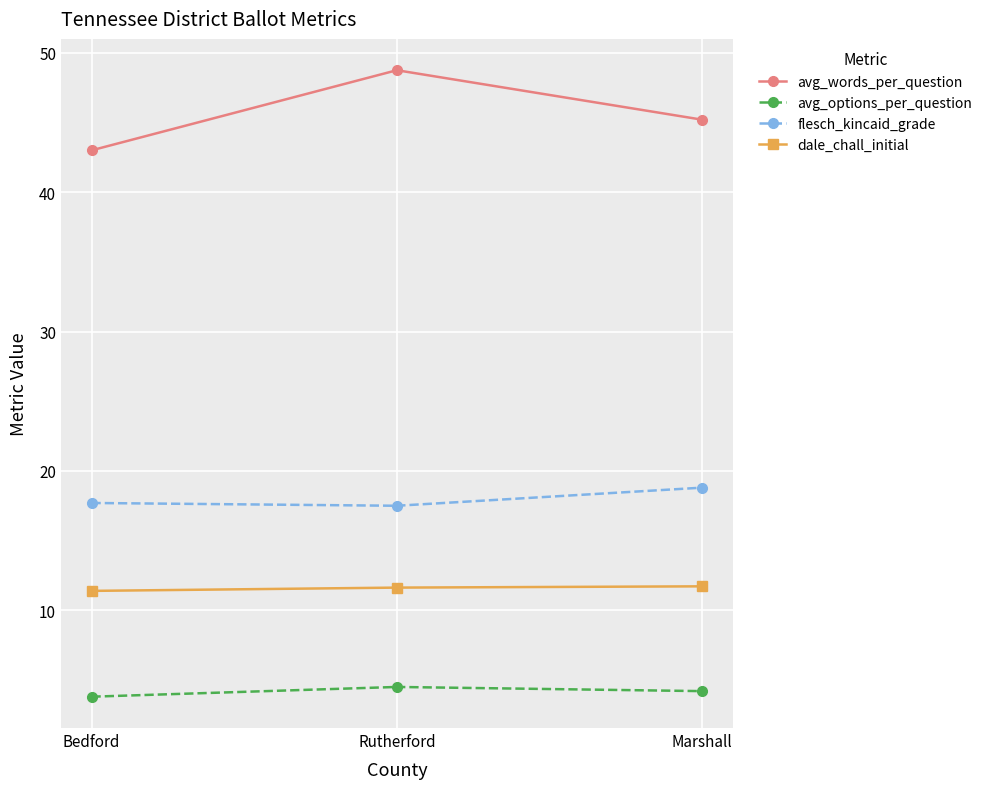

Is the value of avg_words_per_question at Marshall greater than the value of dale_chall_initial at Rutherford?

Yes